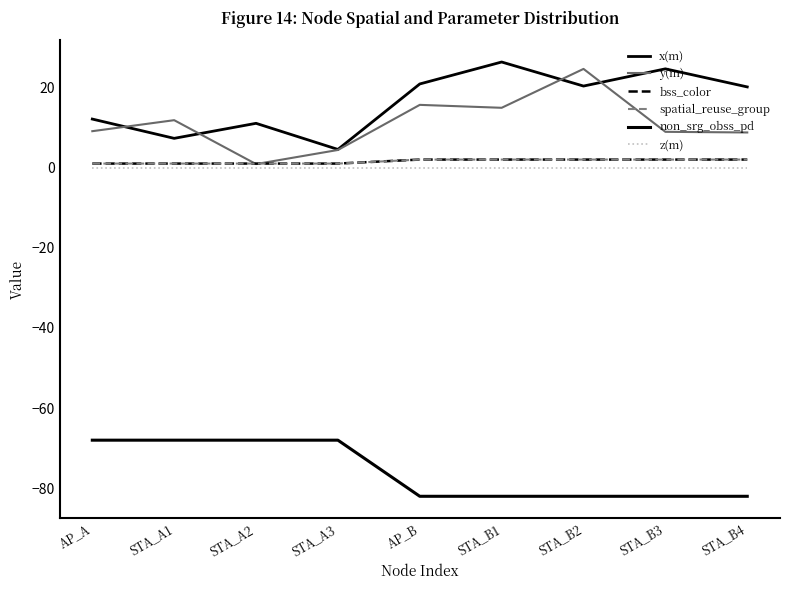

Is the value of z(m) at STA_B3 greater than the value of y(m) at STA_B1?

No